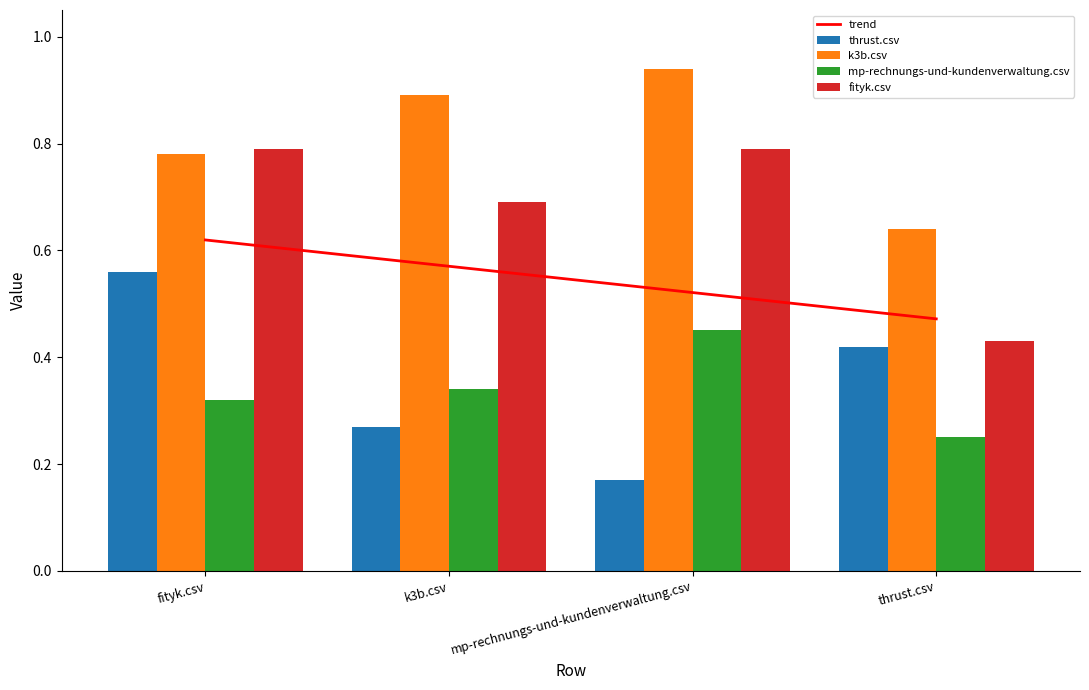

Reading right to left, extract all data points from this chart.

thrust.csv: 0.4	0.2	0.3	0.6
k3b.csv: 0.6	0.9	0.9	0.8
mp-rechnungs-und-kundenverwaltung.csv: 0.2	0.5	0.3	0.3
fityk.csv: 0.4	0.8	0.7	0.8